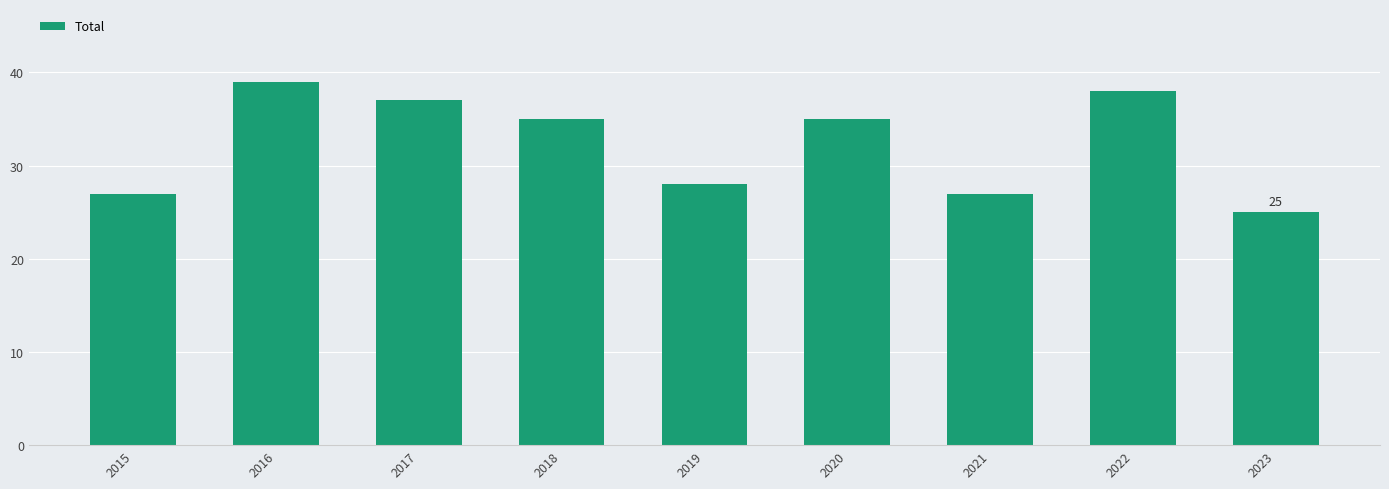

Between 2019 and 2023, which is larger?

2019